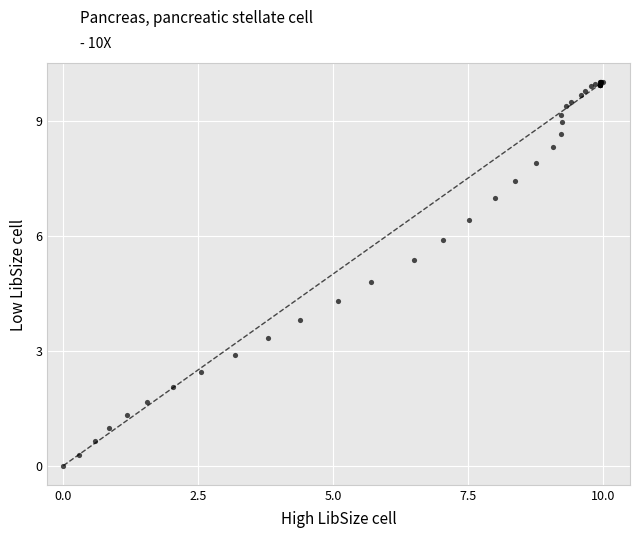

What Y value in the scatter plot is closest to 5?

4.8